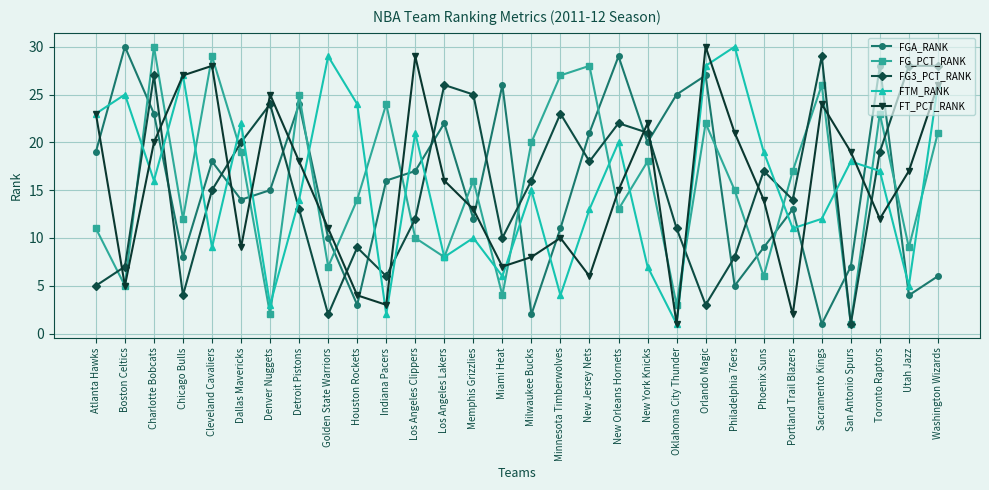

What is the average value of the FG3_PCT_RANK series?

15